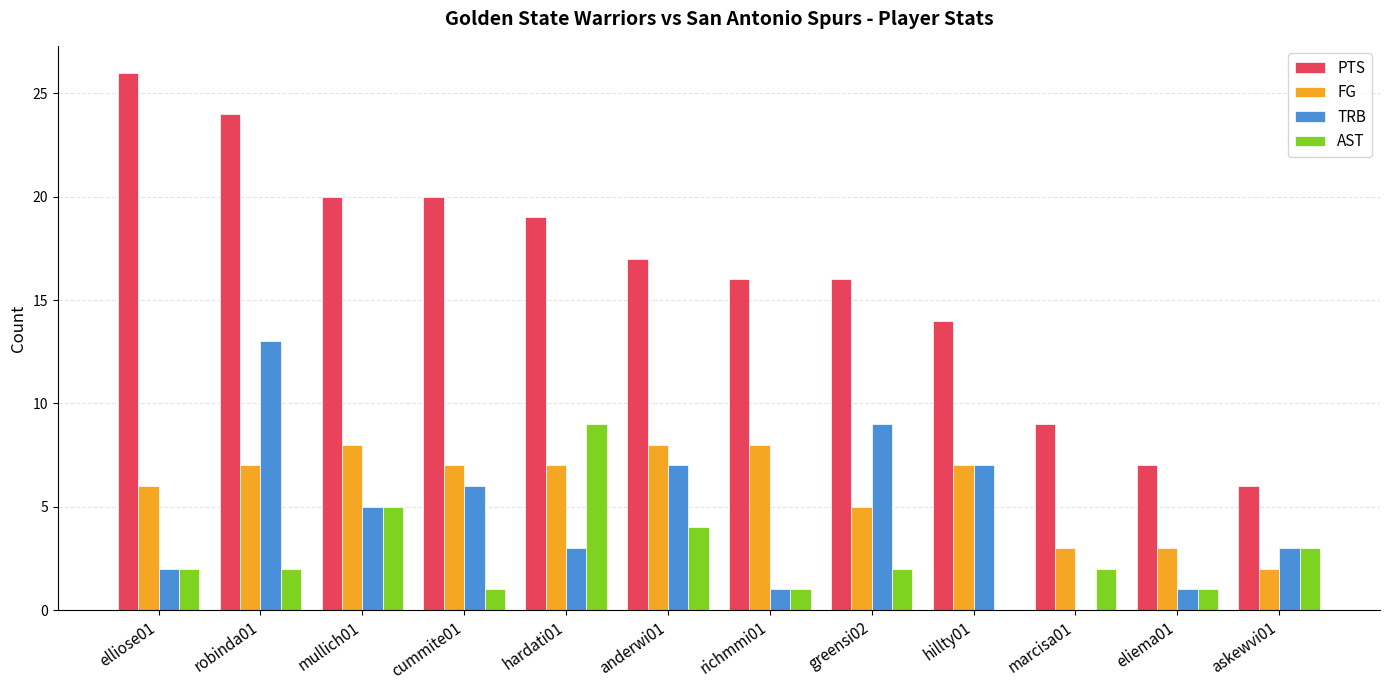

What are all the series names shown in the legend?

PTS, FG, TRB, AST